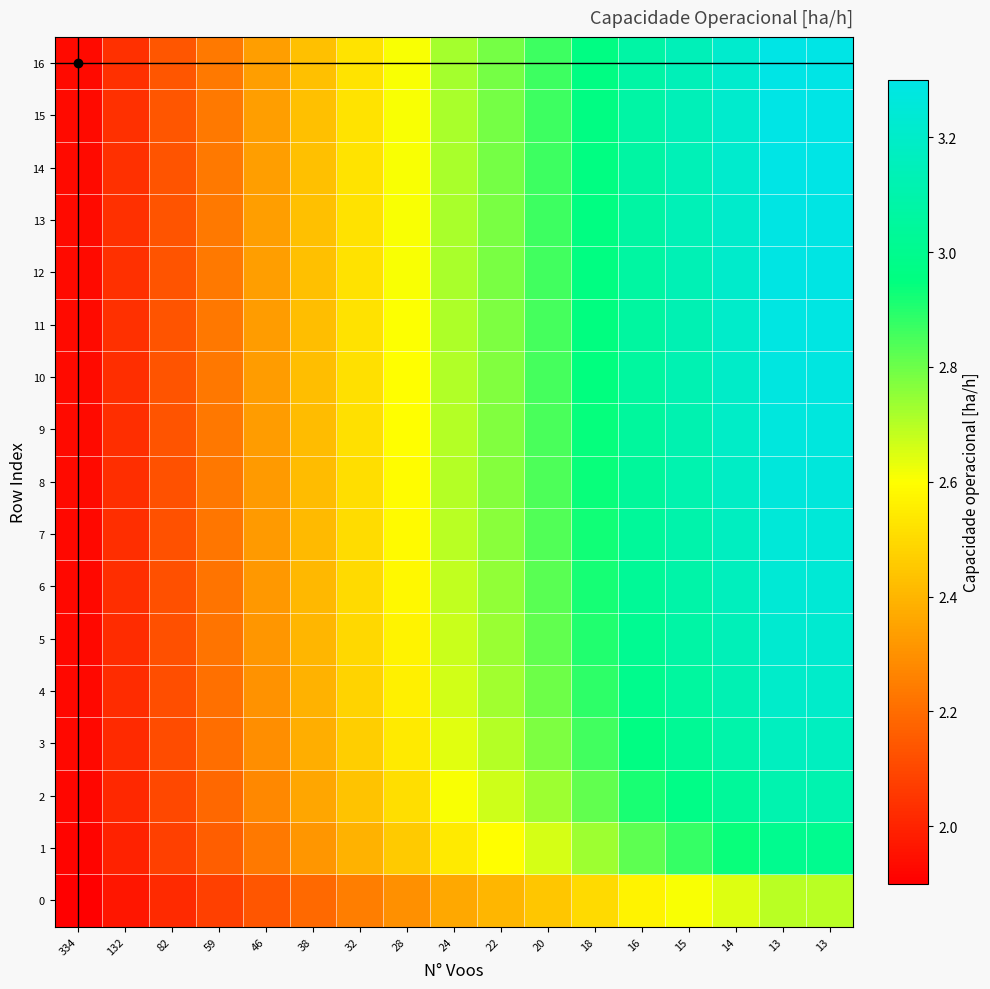

Rank the series by their maximum value, from highest to lowest.

16, 15, 14, 13, 12, 11, 10, 9, 8, 7, 6, 5, 4, 3, 2, 1, 0